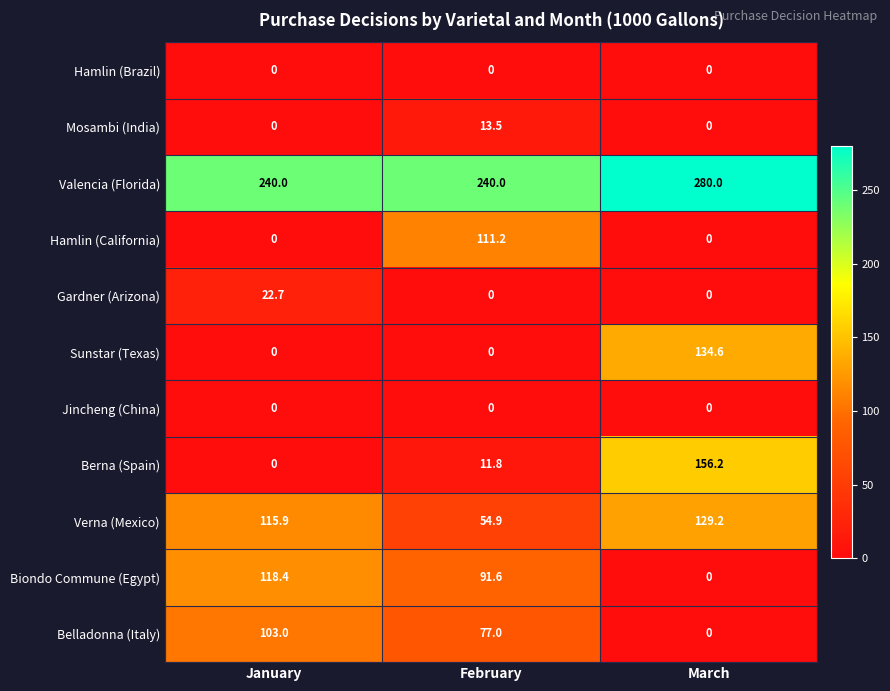

True or false: Biondo Commune (Egypt) has a value of -40.8 at March.

False